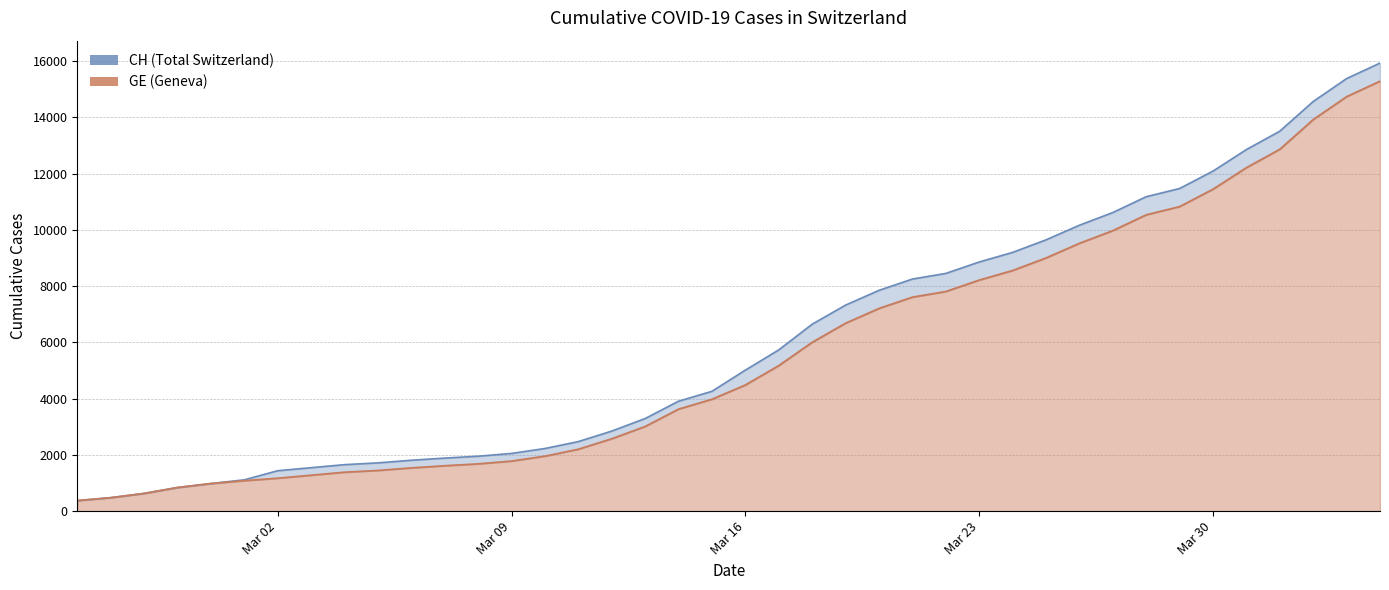

How many series are shown in this chart?

2